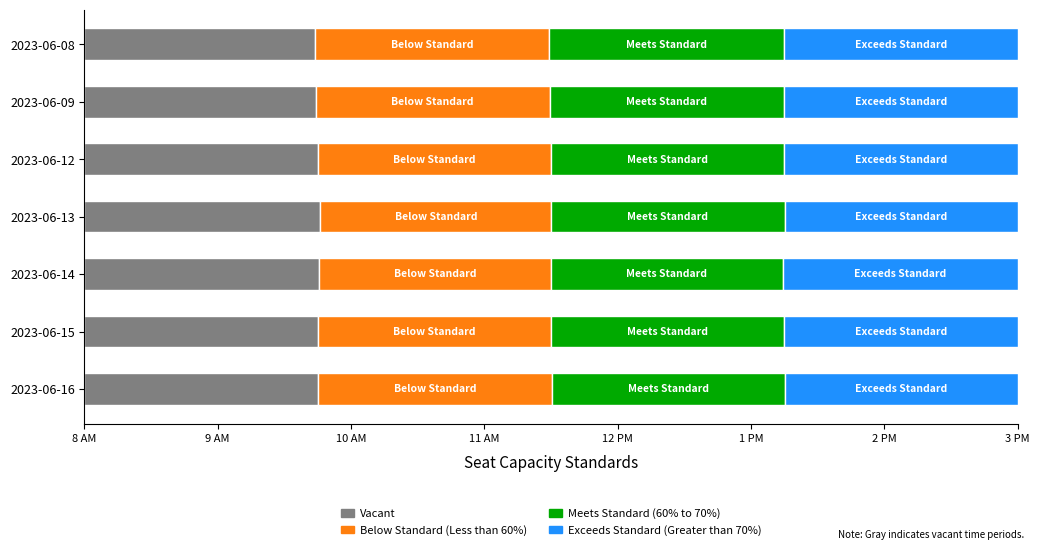

What are all the series names shown in the legend?

Vacant, Below Standard (Less than 60%), Meets Standard (60% to 70%), Exceeds Standard (Greater than 70%)